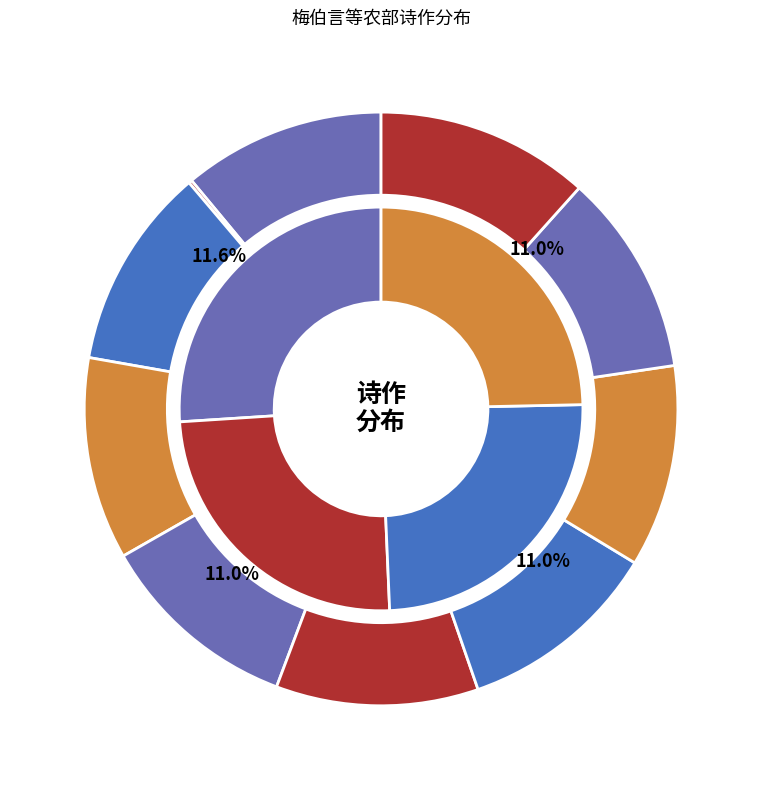

Is there any slice that represents more than half of the pie?

No